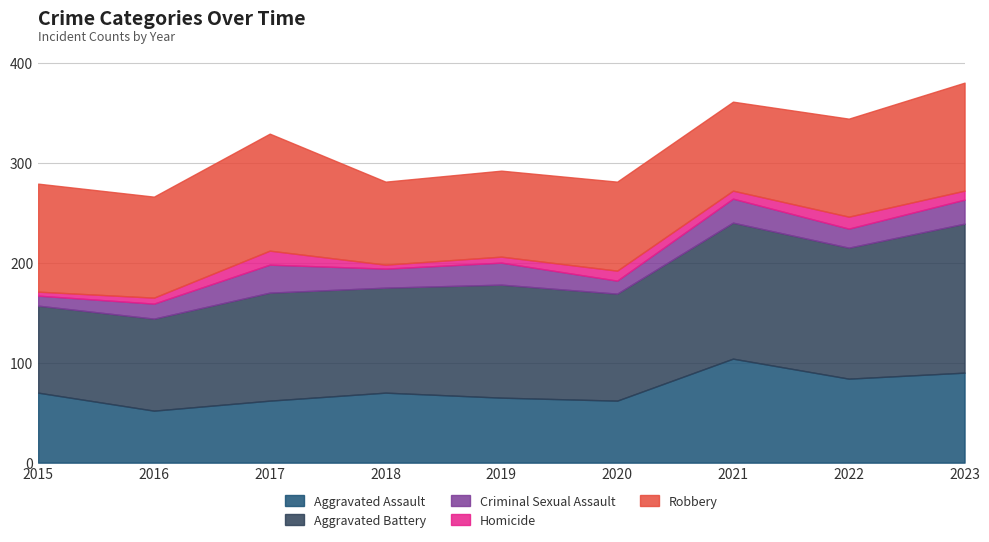

Which category has the lowest value in the Aggravated Assault series?

2016